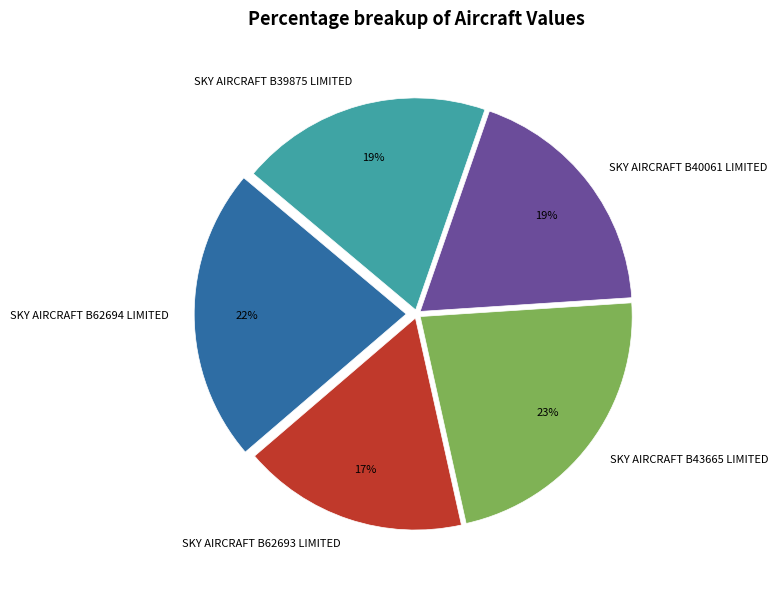

To the nearest percent, what portion does SKY AIRCRAFT B40061 LIMITED represent?

19%